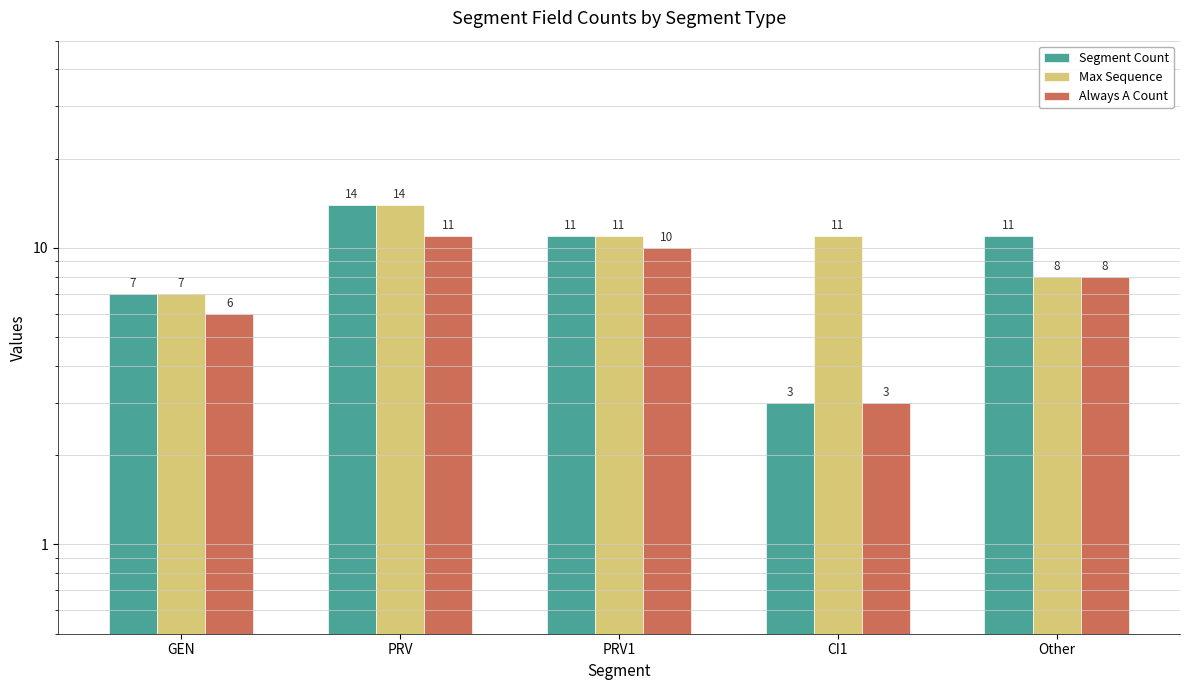

What is the difference between the maximum and minimum values in the Always A Count series?

8